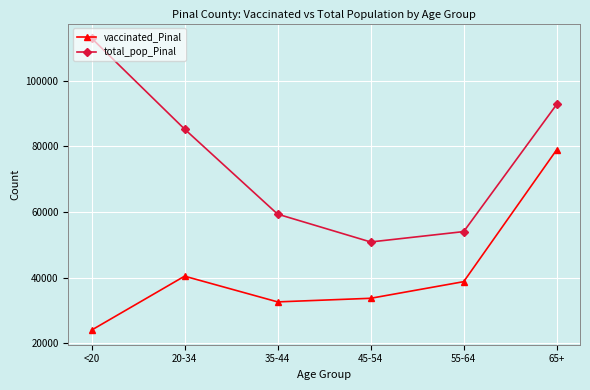

True or false: vaccinated_Pinal has a value of 38804 at 55-64.

True